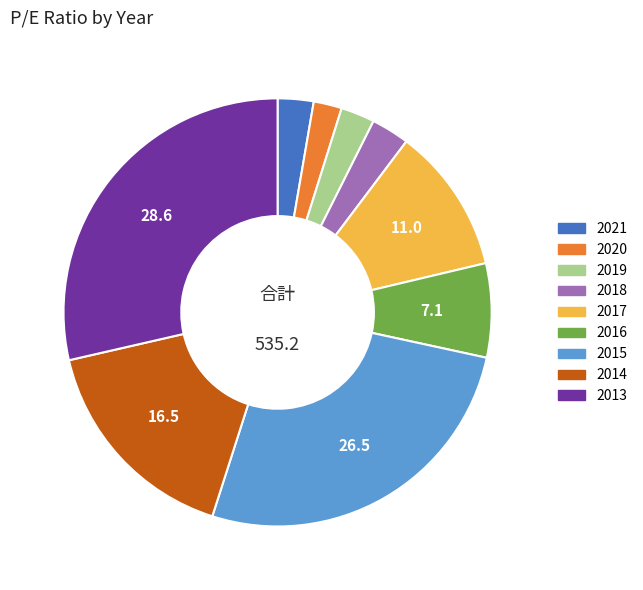

How many slices are in this pie chart?

9